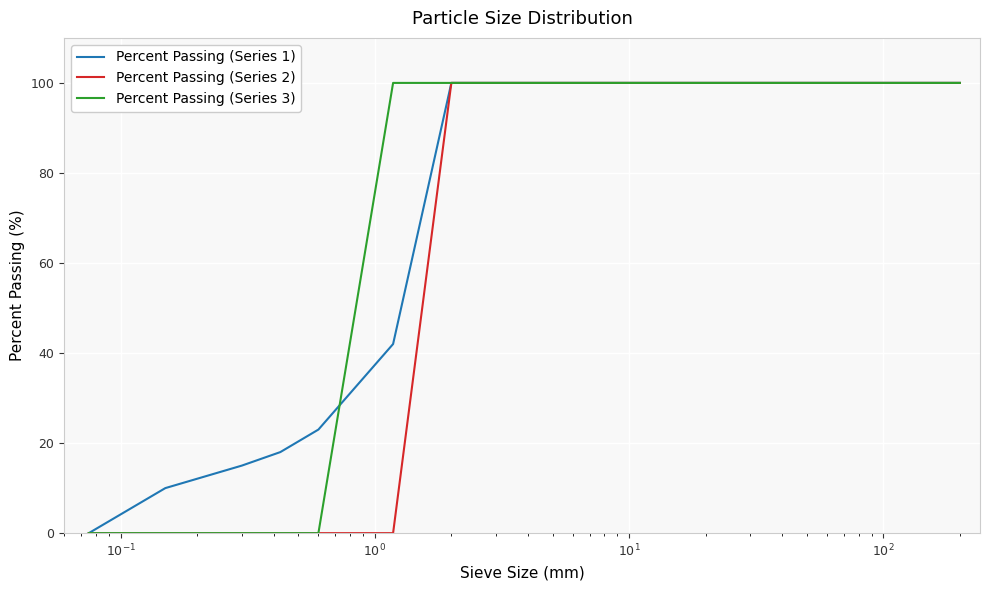

What is the difference between the maximum and second lowest values in the Percent Passing (Series 3) series?

100